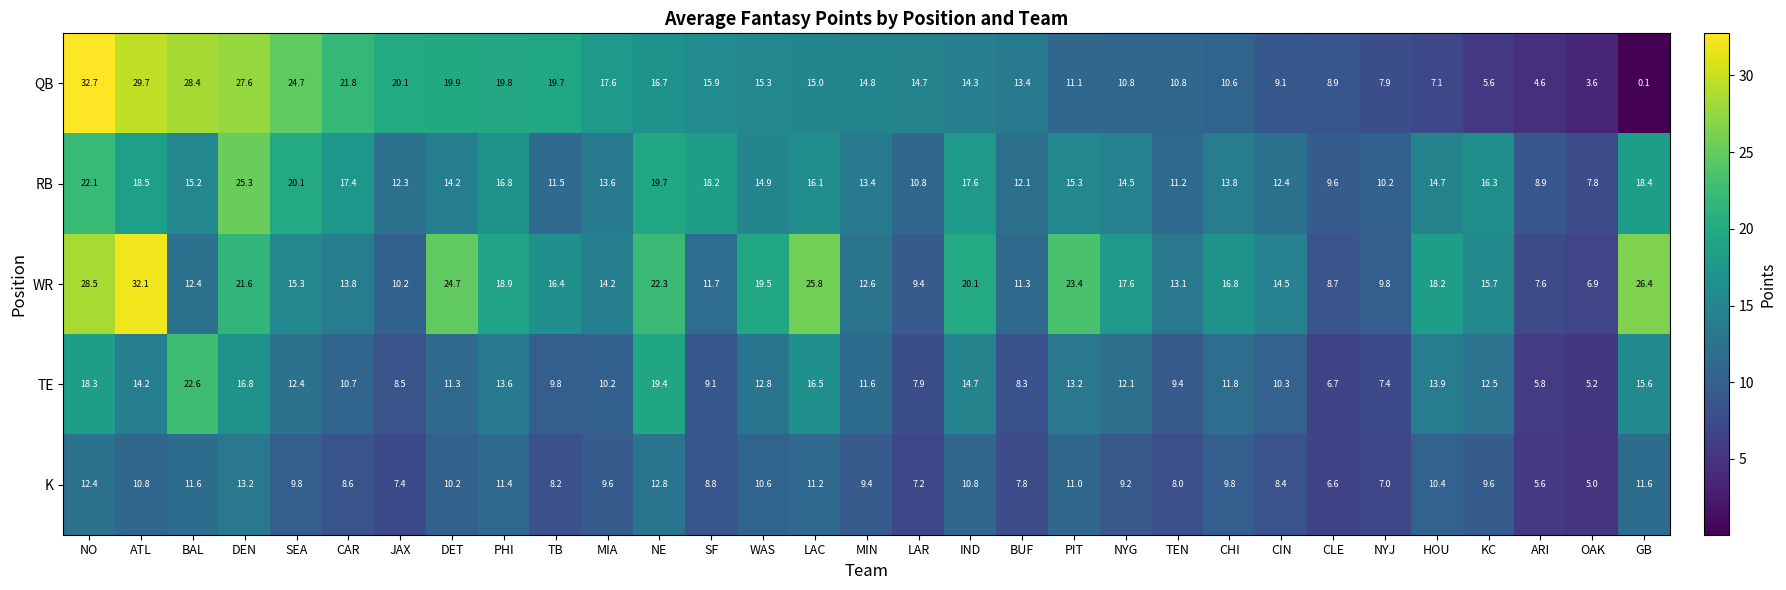

At which label does WR reach its peak?

ATL